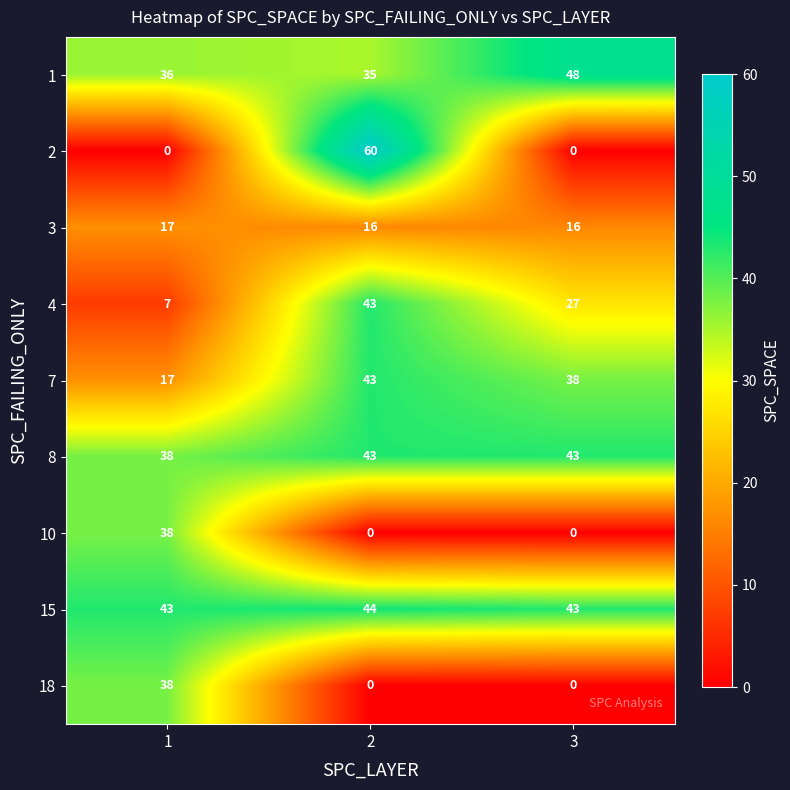

What is the difference between the 10 values at 2 and 1?

38